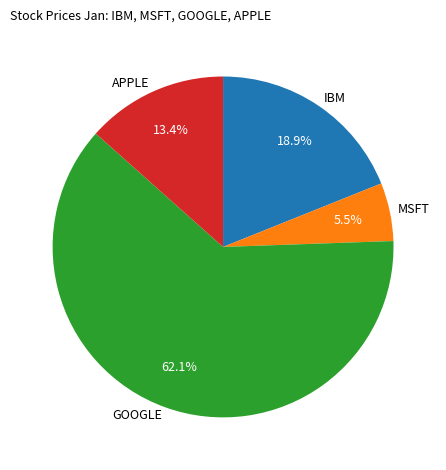

What is the largest slice in the pie chart?

GOOGLE